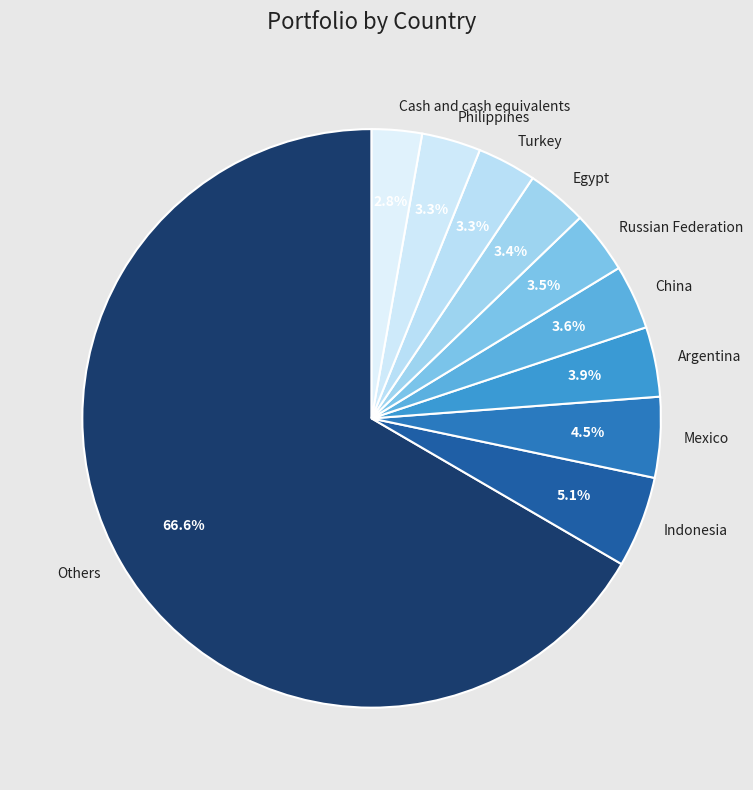

To the nearest percent, what is the combined percentage of Turkey and Others?

70%